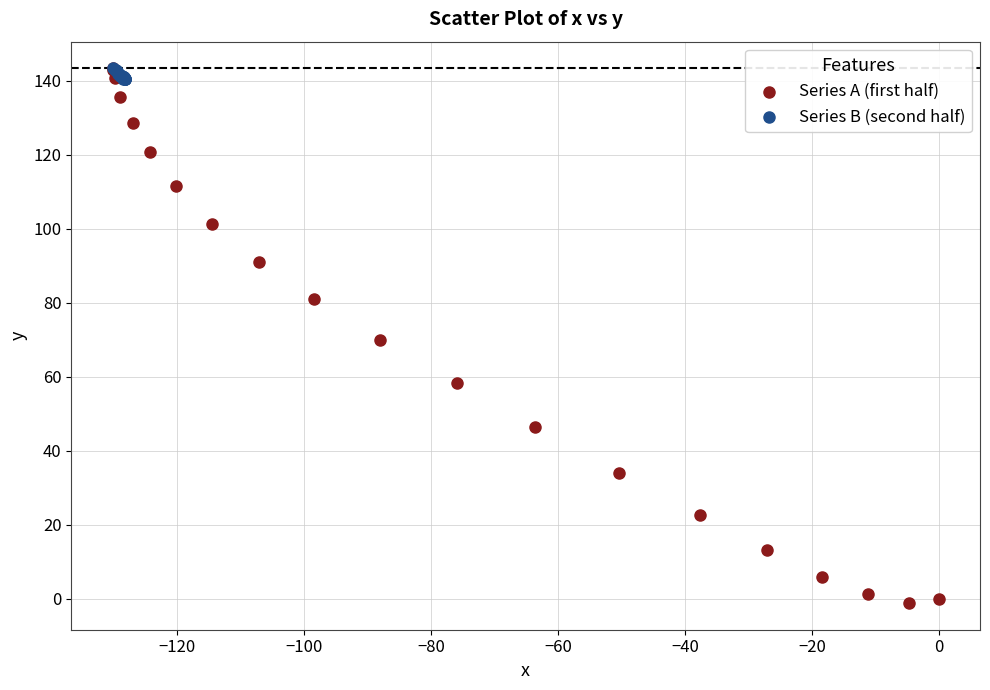

Which series has the largest Y range (max minus min)?

Series A (first half)